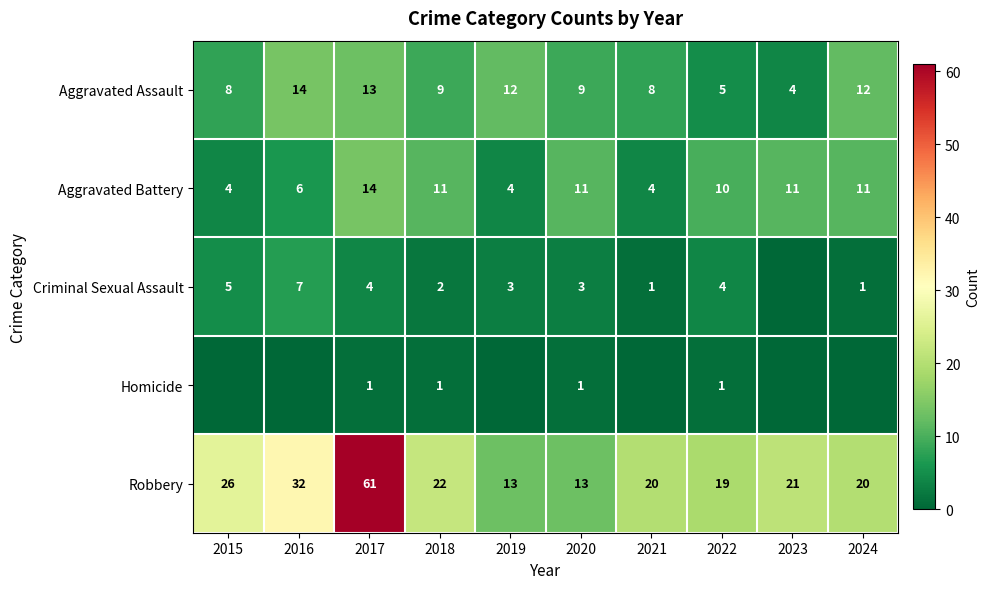

What is the spread (max minus min) of values at 2018?

21